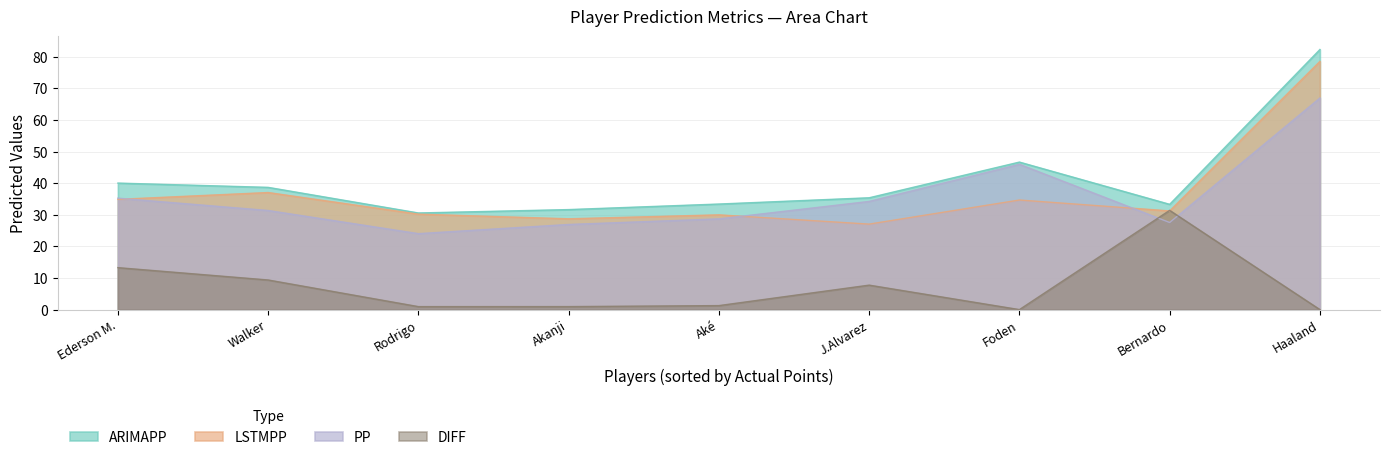

Where does the ARIMAPP series first go above 35?

Ederson M.